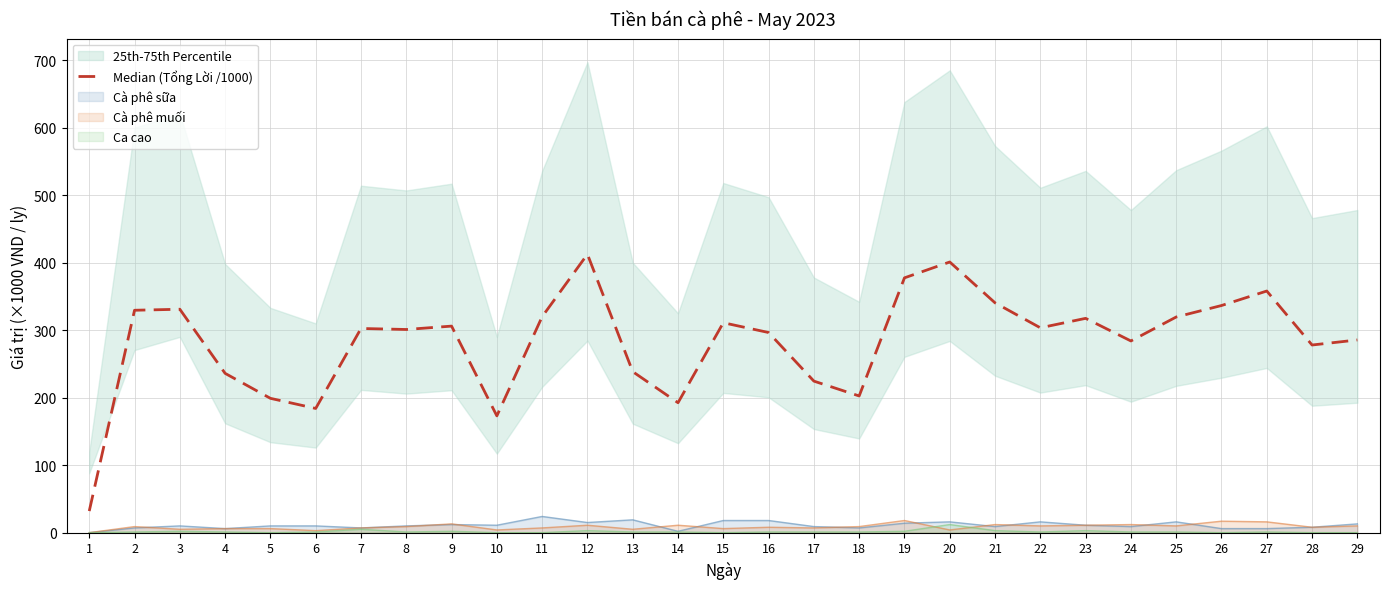

Which has a higher value, 27 or 13?

27